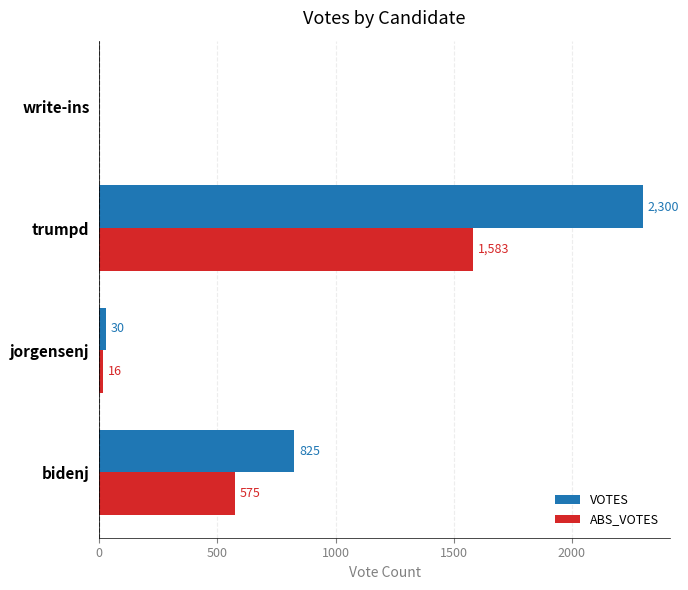

At which label does ABS_VOTES reach its peak?

trumpd